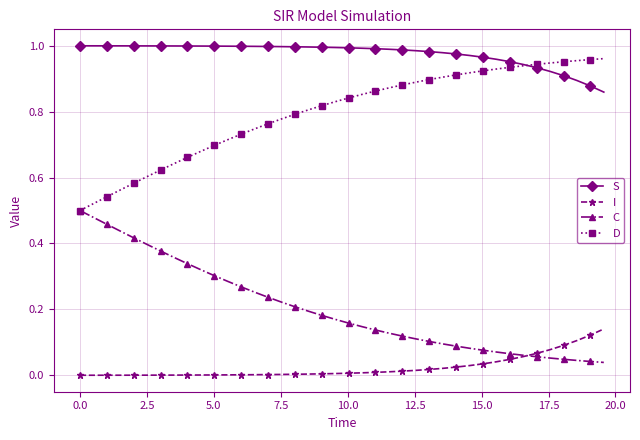

Rank the series by their average value, from highest to lowest.

S, D, C, I